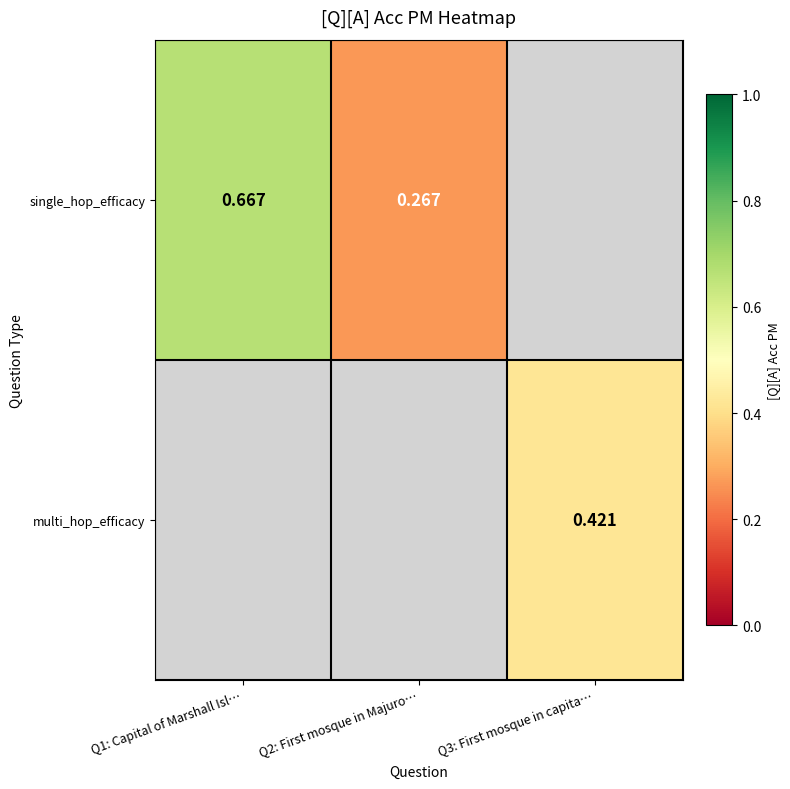

Which series has the largest range (max minus min)?

single_hop_efficacy